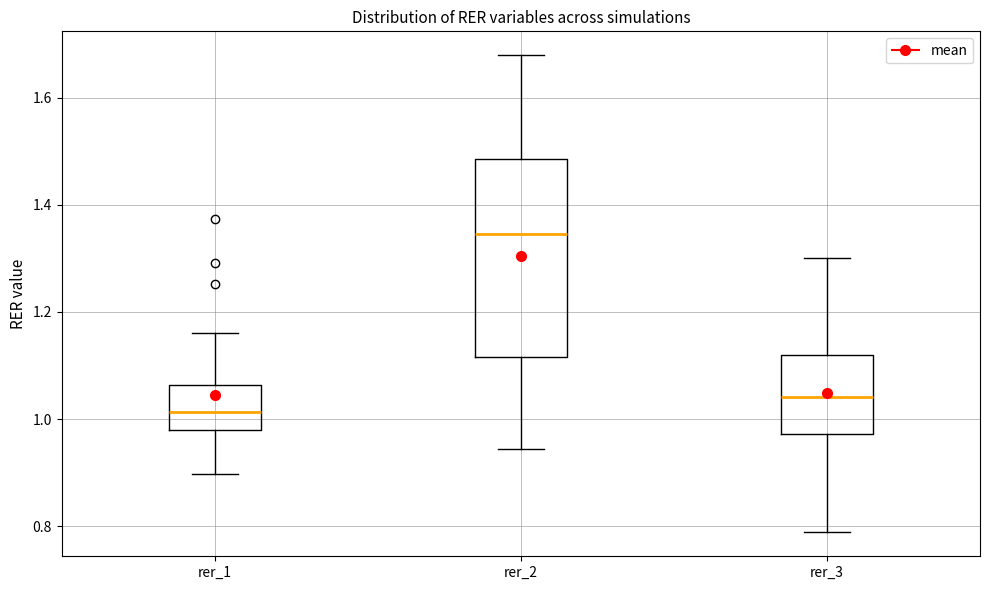

Where does the lower whisker of the box for rer_3 end on the y-axis? The values are not printed on the chart, so give them approximately, as read against the axis.

0.78